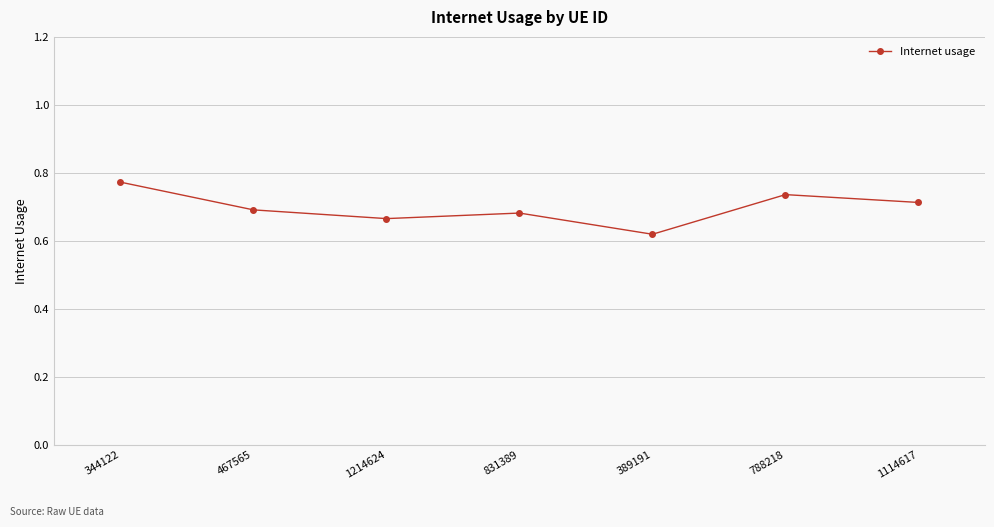

Where is the data nearest to the value 0?

389191